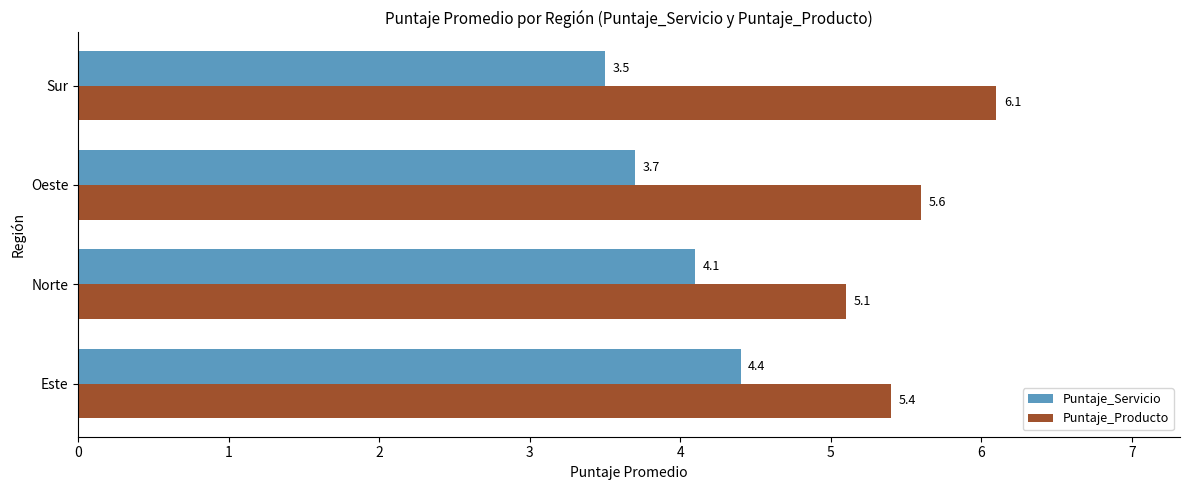

How many data points in Puntaje_Servicio are less than 4?

2